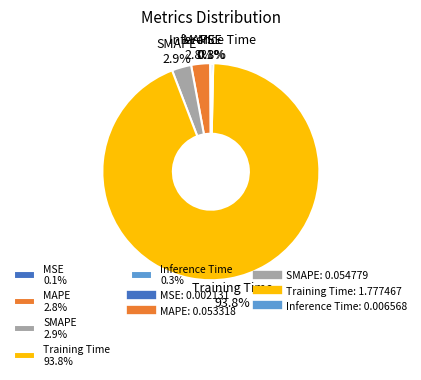

What portion of the pie excludes MAPE 2.8%?

97.2%